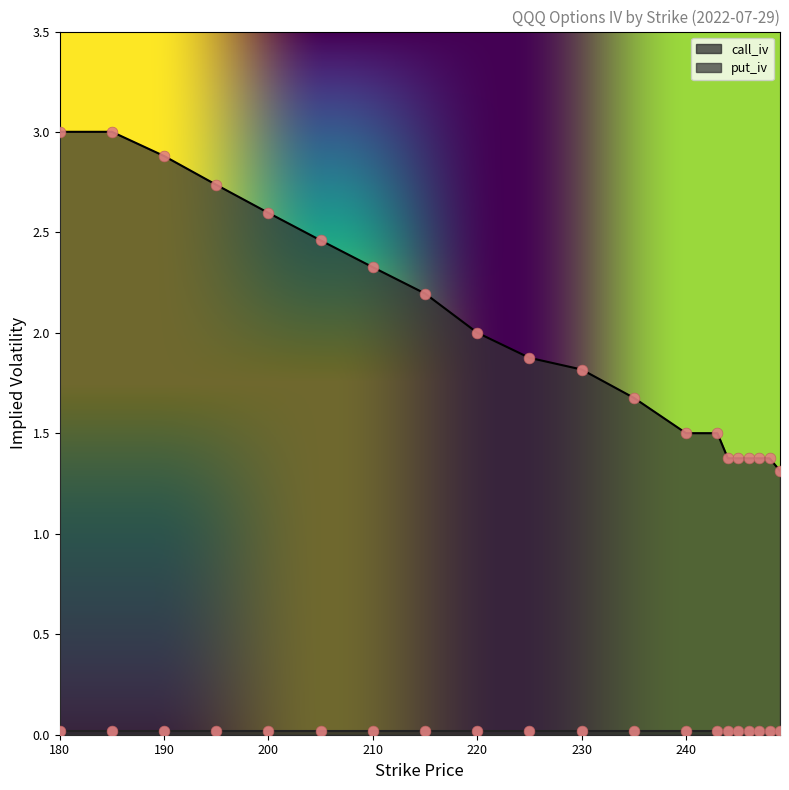

Which has a higher value, 244 or 180?

180